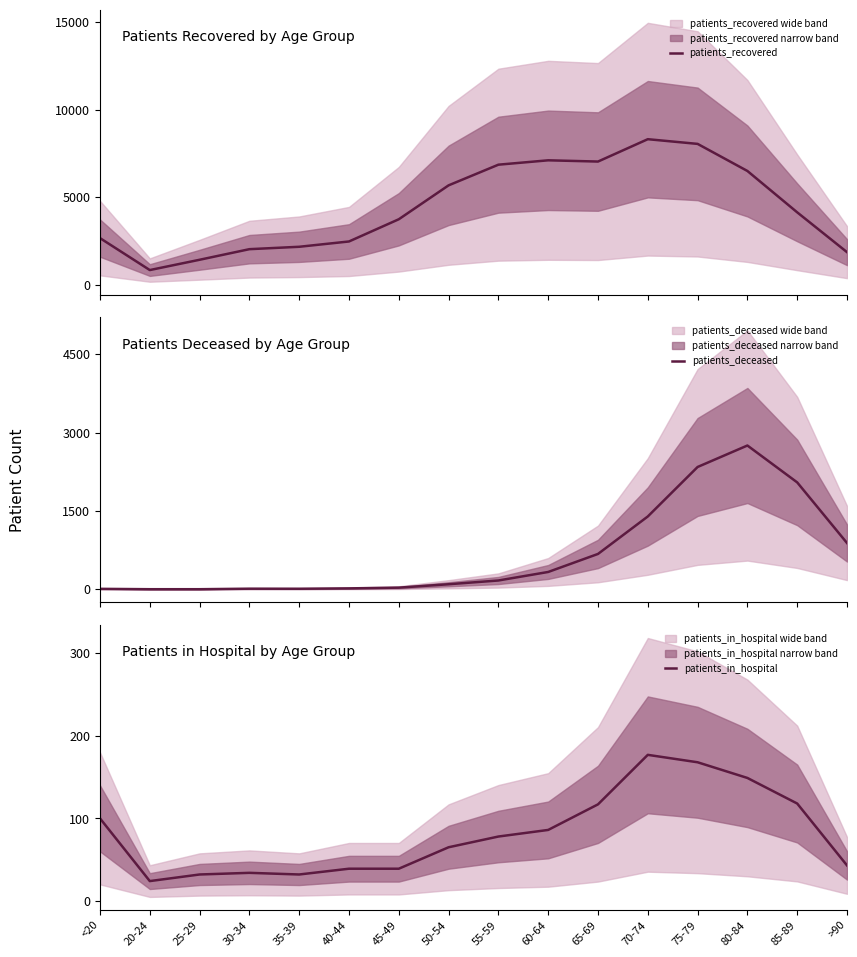

Is it true that patients_recovered equals 2498 at 50-54?

False